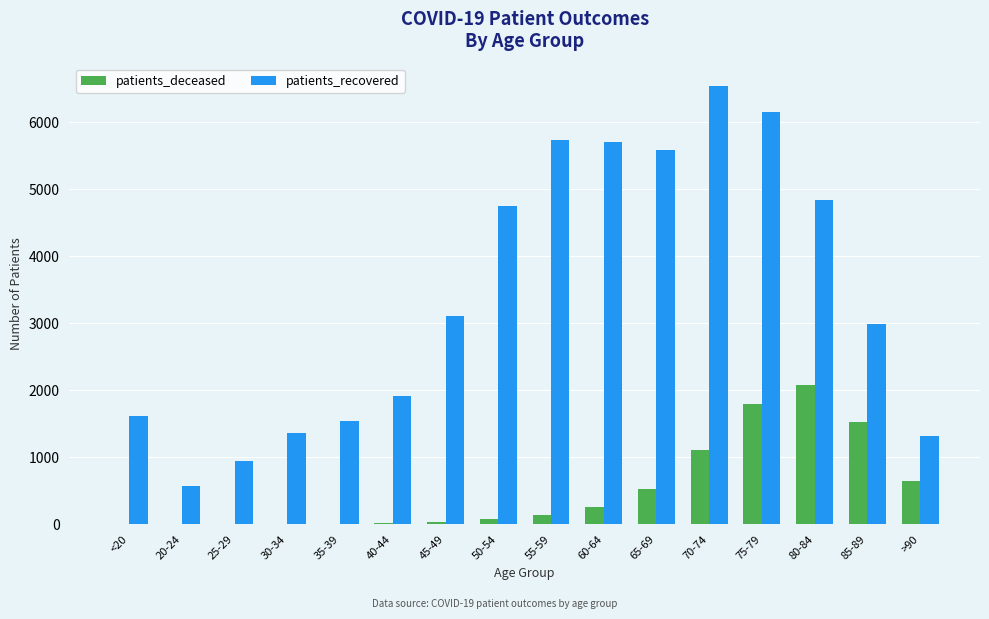

How many series are shown in this chart?

2